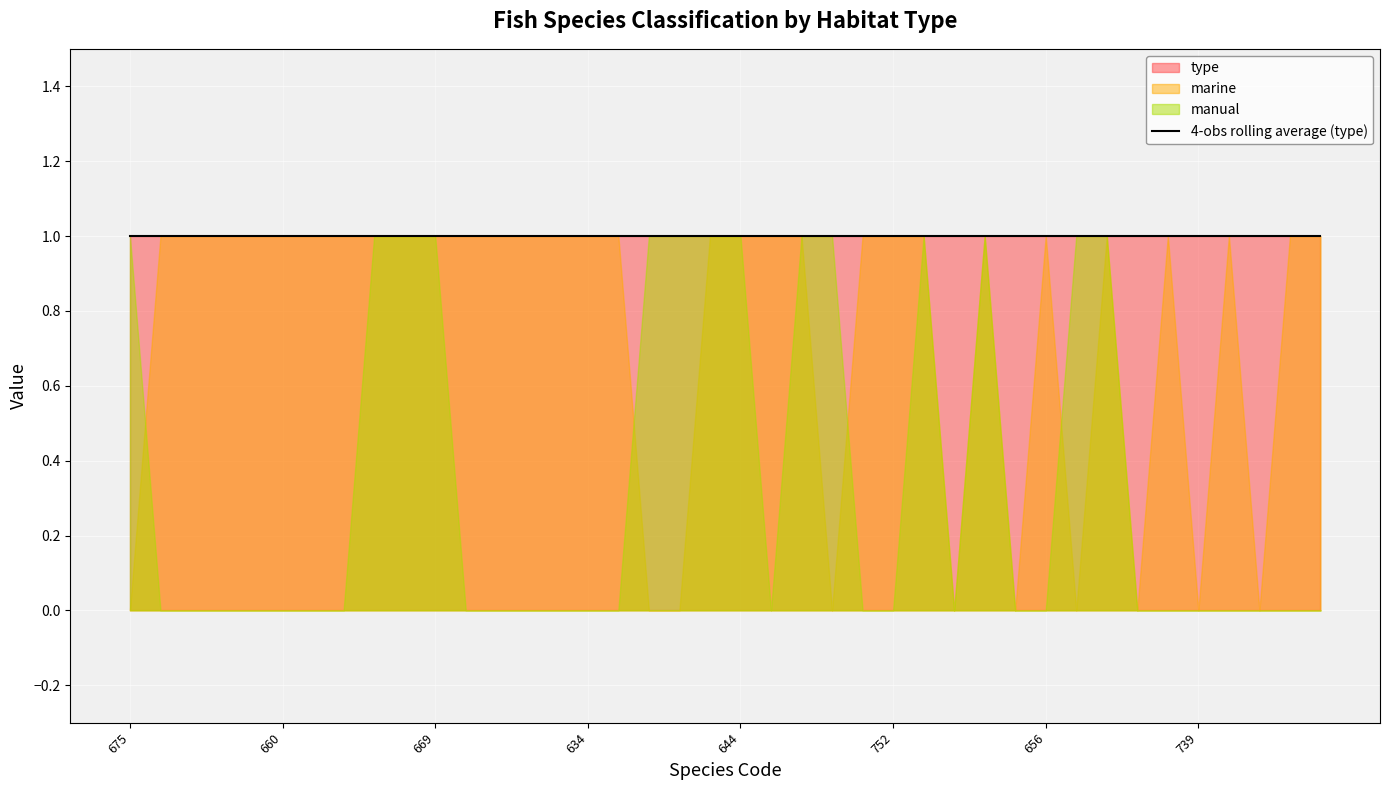

The value of manual at Elasmobranchii is 0. True or false?

False